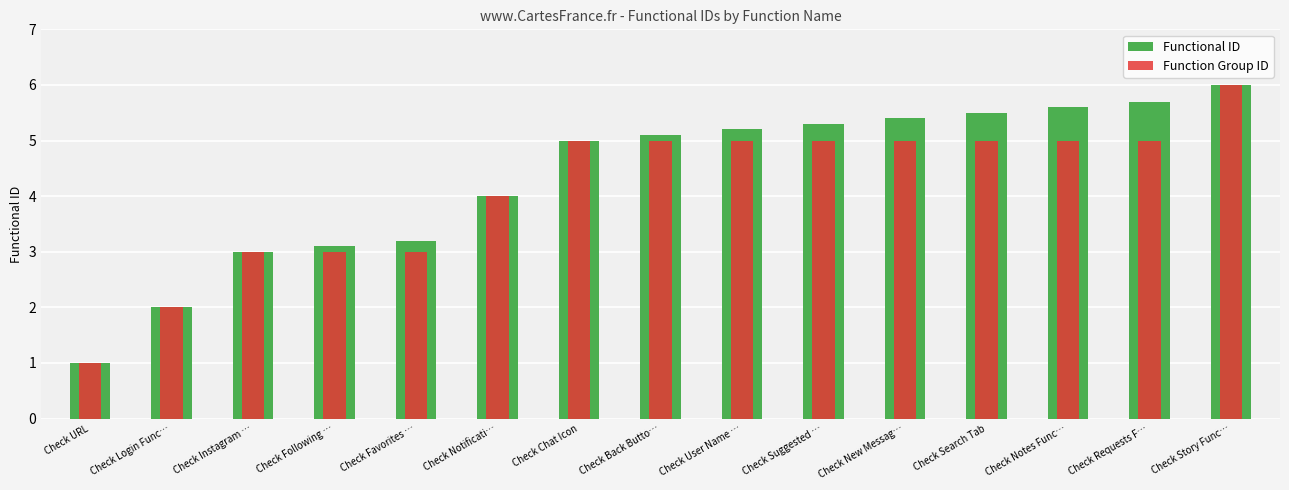

What is the minimum value shown in the chart?

1.0